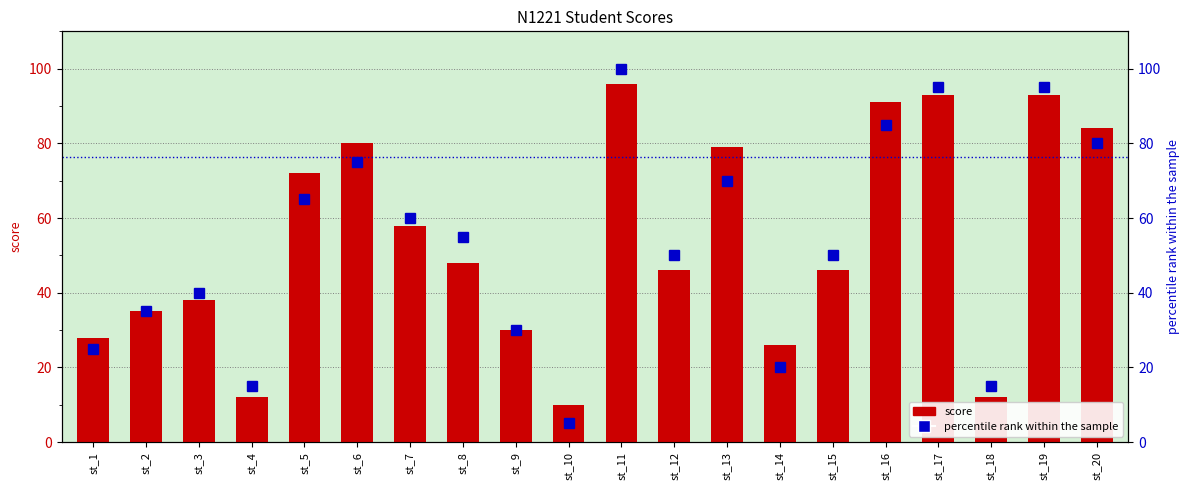

Reading left to right, what are all the values shown in this chart?

score: 28.0	35.0	38.0	12.0	72.0	80.0	58.0	48.0	30.0	10.0	96.0	46.0	79.0	26.0	46.0	91.0	93.0	12.0	93.0	84.0
percentile rank within the sample: 25.0	35.0	40.0	15.0	65.0	75.0	60.0	55.0	30.0	5.0	100.0	50.0	70.0	20.0	50.0	85.0	95.0	15.0	95.0	80.0